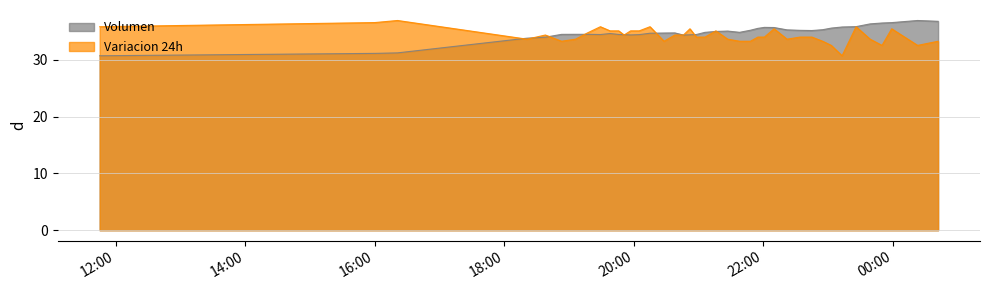

Which label corresponds to the largest value in the chart?

2021-04-06 00:23